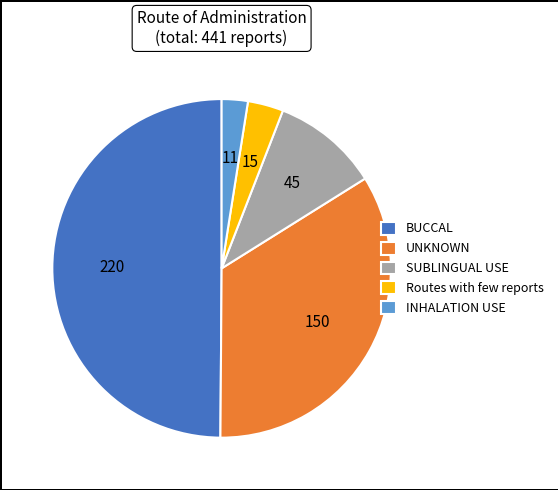

The BUCCAL slice represents 56% of the pie. True or false?

False